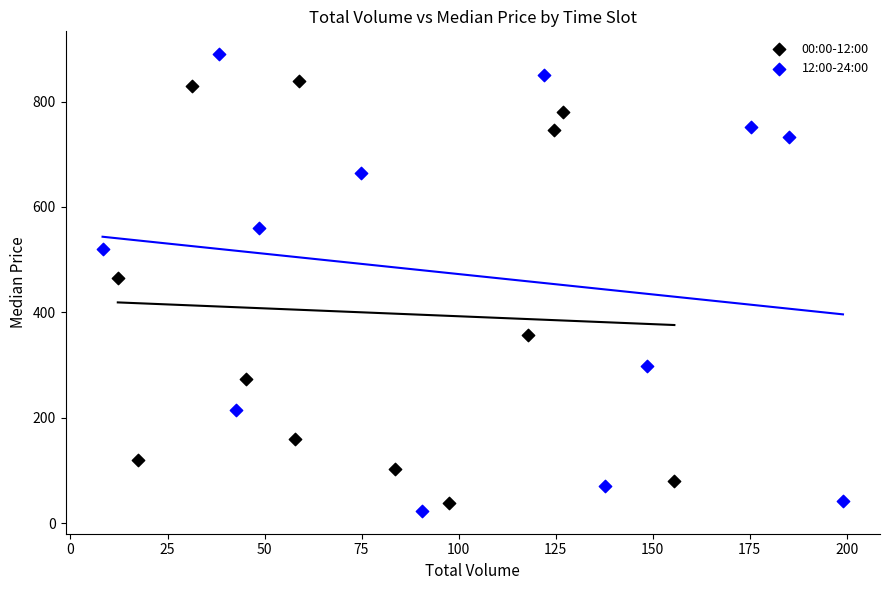

Which series reaches the maximum Y coordinate?

12:00-24:00